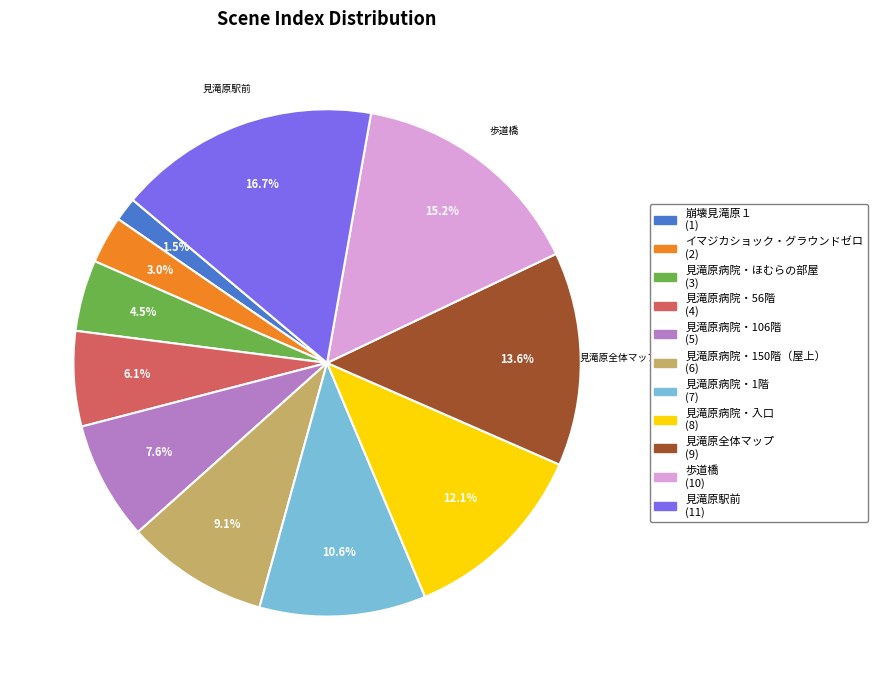

To the nearest percent, what is the difference between the largest and smallest slice percentages?

15%